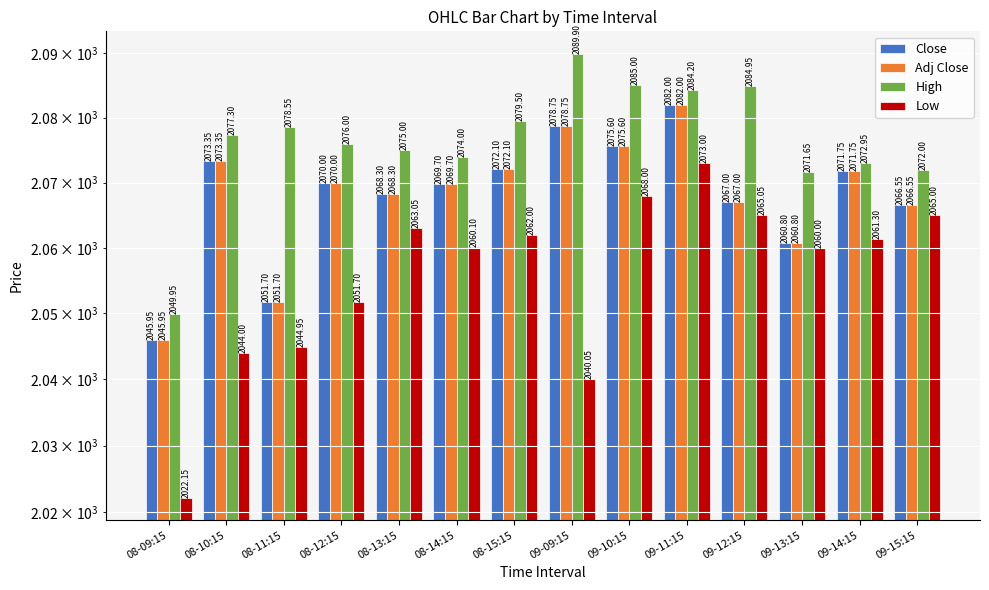

Between 08-15:15 and 08-12:15, which is larger?

08-15:15